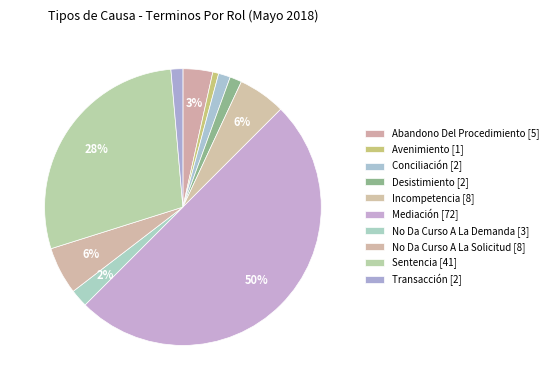

Count the number of slices in the pie.

10